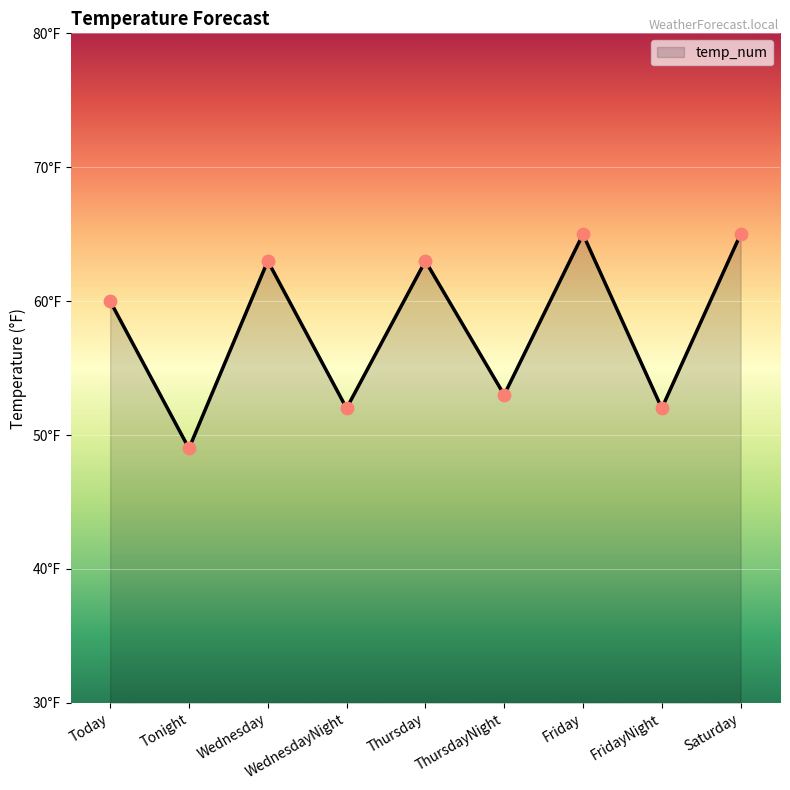

Which has a higher value, Friday or ThursdayNight?

Friday